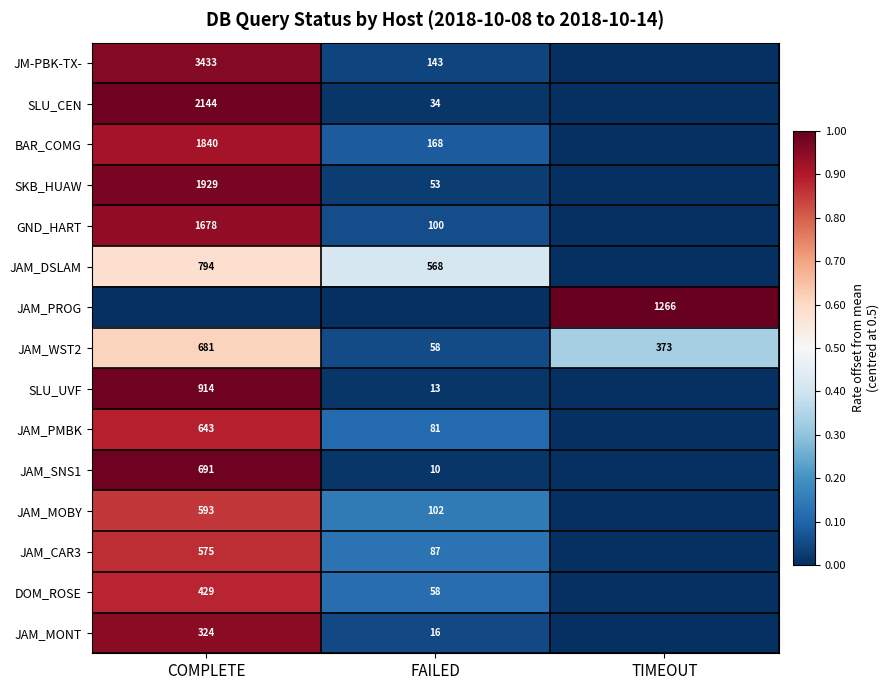

Is it true that SLU_CEN equals 2144.0 at COMPLETE?

True